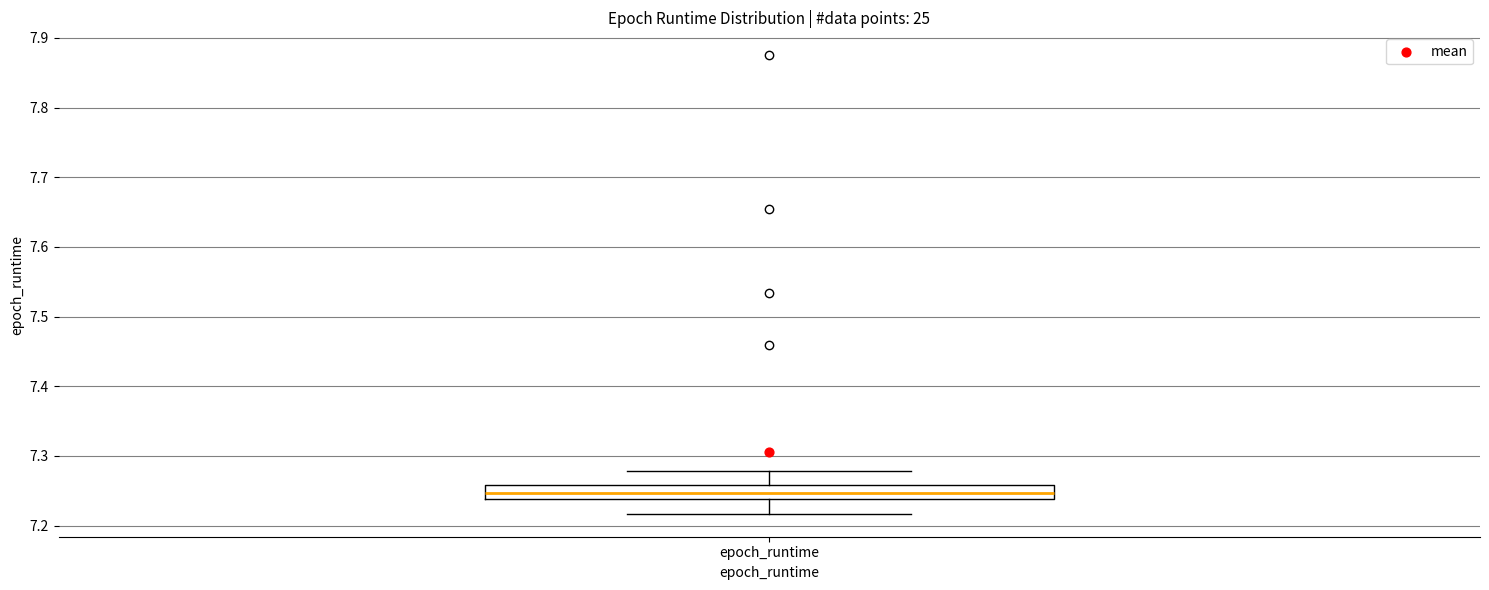

Read this box plot against the y-axis: the position of the median line, the range covered by the box, and the ends of both whiskers. The values are not printed on the chart, so give them approximately, as read against the axis.

median 7.25, box 7.24 to 7.26, whiskers 7.22 to 7.28